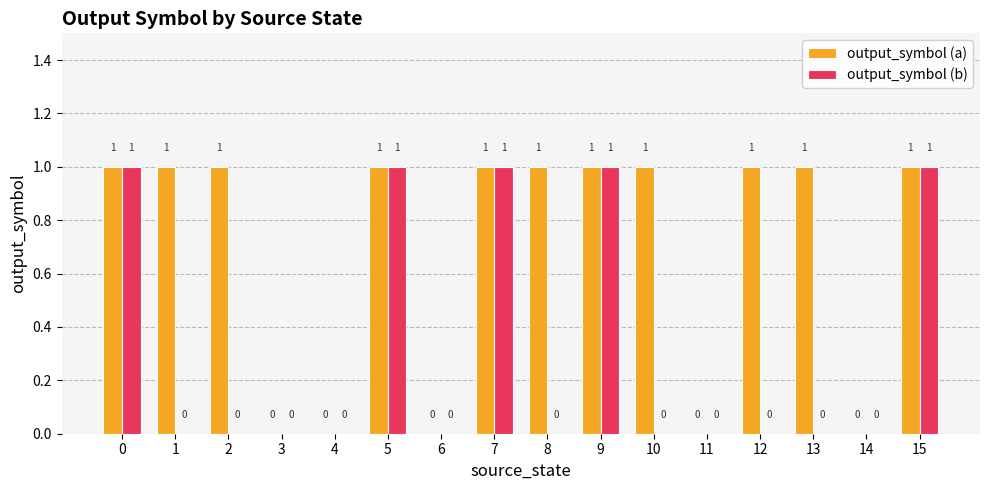

What are all the series names shown in the legend?

output_symbol (a), output_symbol (b)